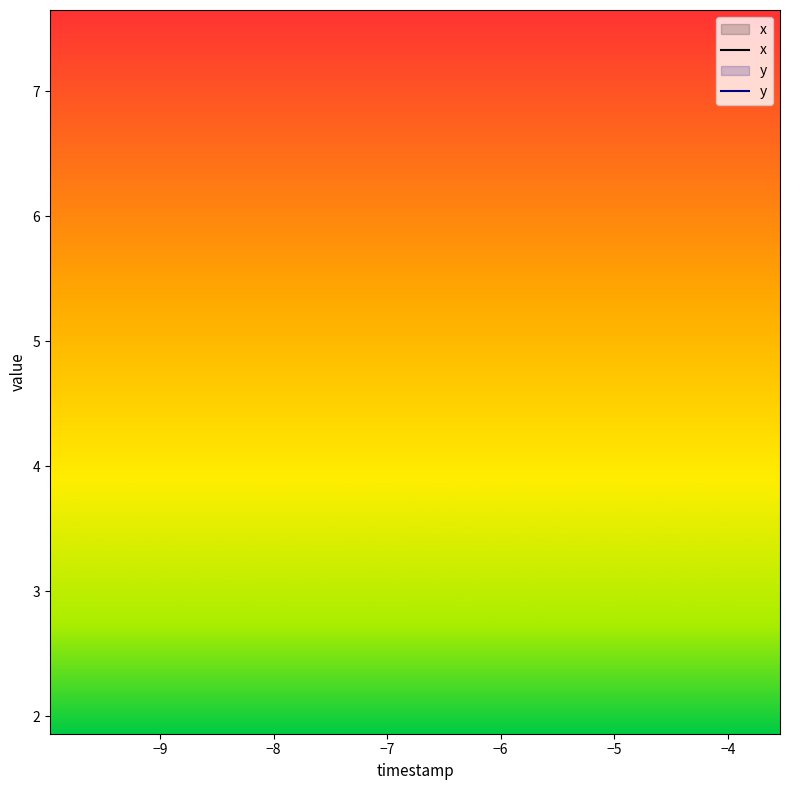

True or false: x and y intersect in this chart.

False